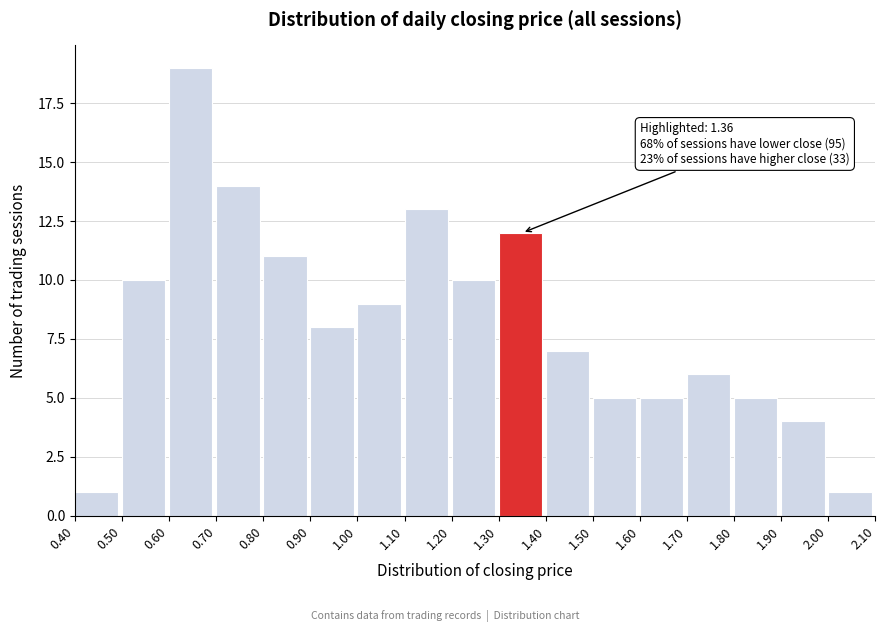

Which range on the x-axis has the tallest bar?

0.60 to 0.70